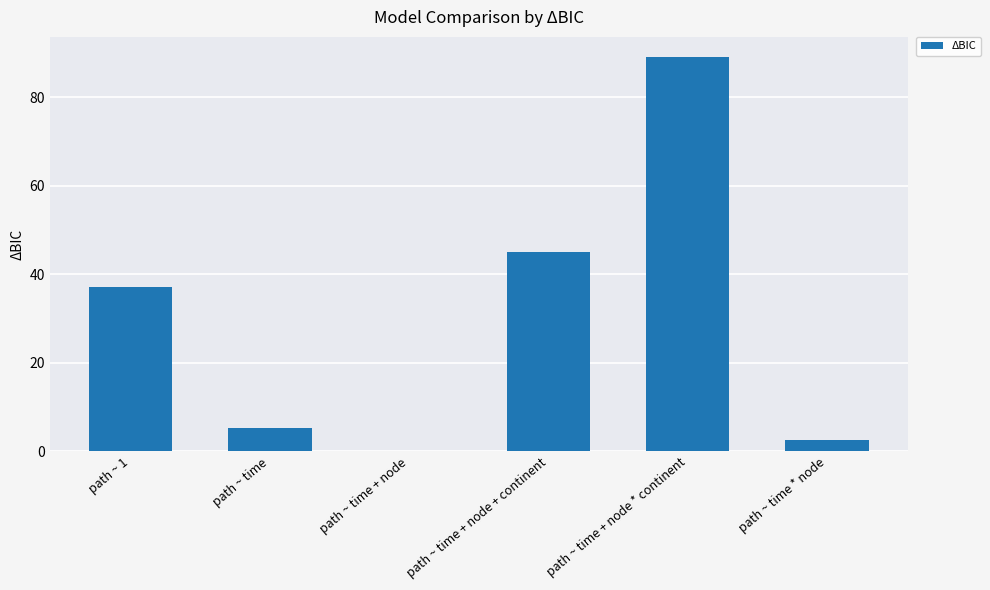

What is the approximate value at path ~ time?

5.2